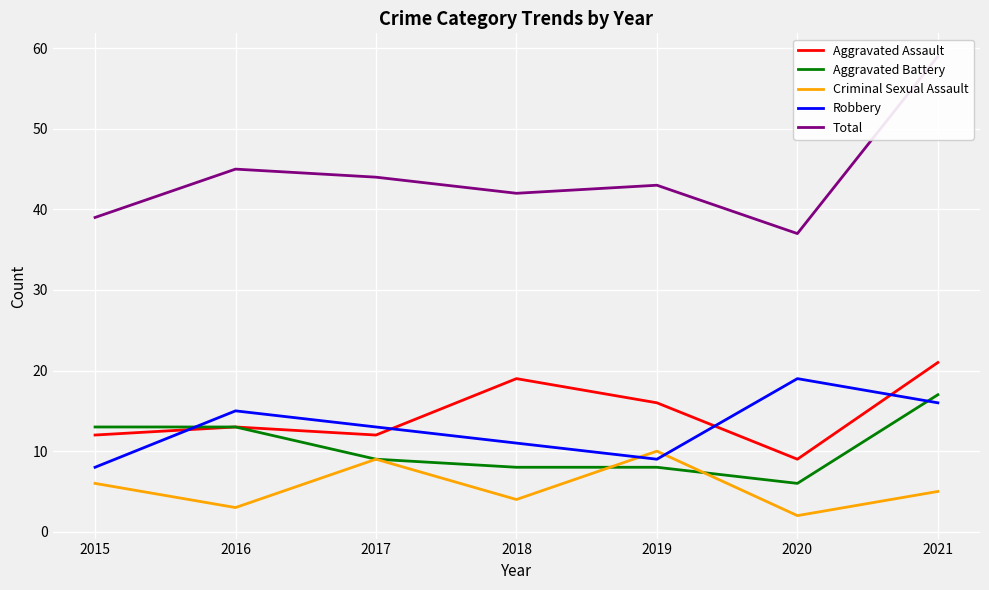

Reading left to right, transcribe all the data shown in this chart.

Aggravated Assault: 2015=12	2016=13	2017=12	2018=19	2019=16	2020=9	2021=21
Aggravated Battery: 2015=13	2016=13	2017=9	2018=8	2019=8	2020=6	2021=17
Criminal Sexual Assault: 2015=6	2016=3	2017=9	2018=4	2019=10	2020=2	2021=5
Robbery: 2015=8	2016=15	2017=13	2018=11	2019=9	2020=19	2021=16
Total: 2015=39	2016=45	2017=44	2018=42	2019=43	2020=37	2021=59